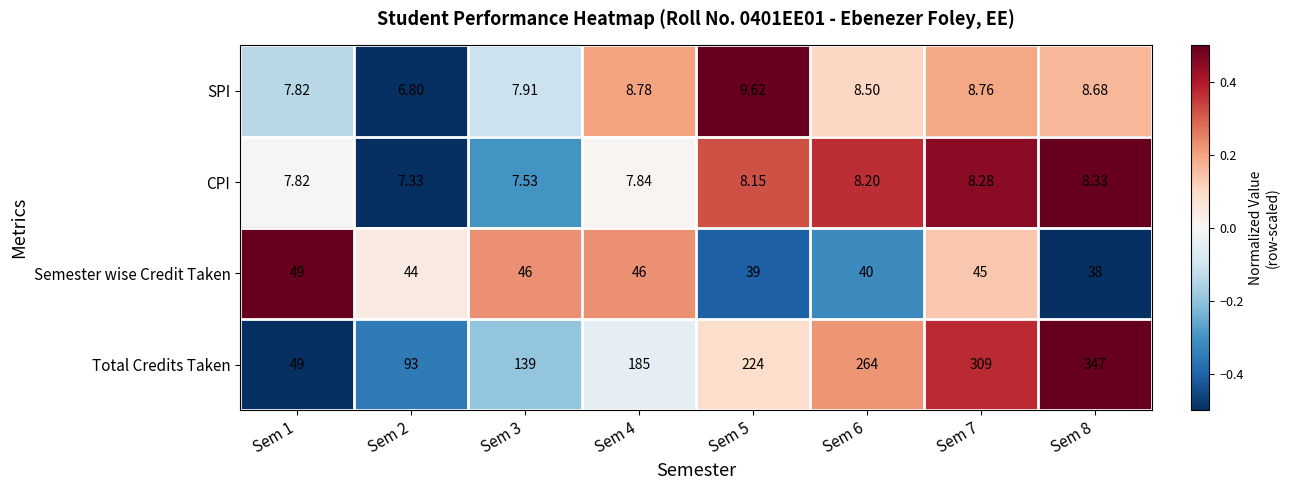

Which series has the widest spread of values?

Total Credits Taken